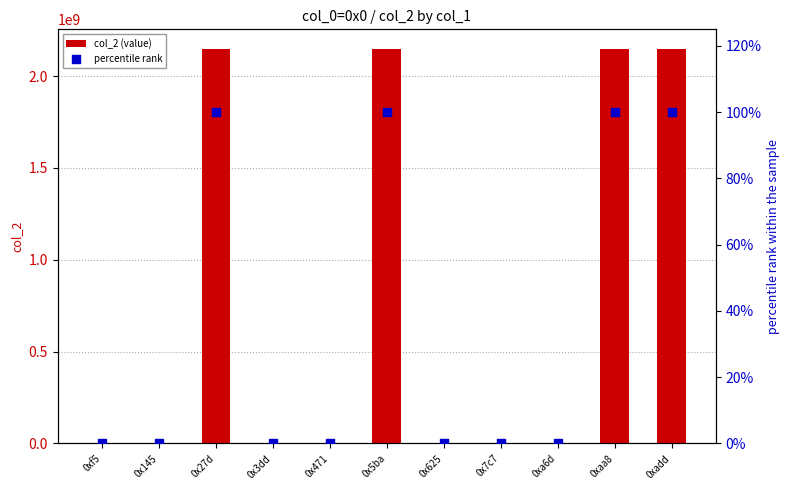

What are all the series names shown in the legend?

col_2 (value), percentile rank